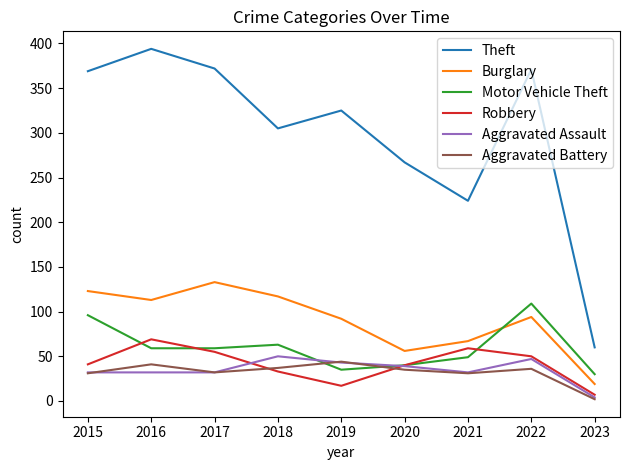

How many categories are shown in the chart?

9